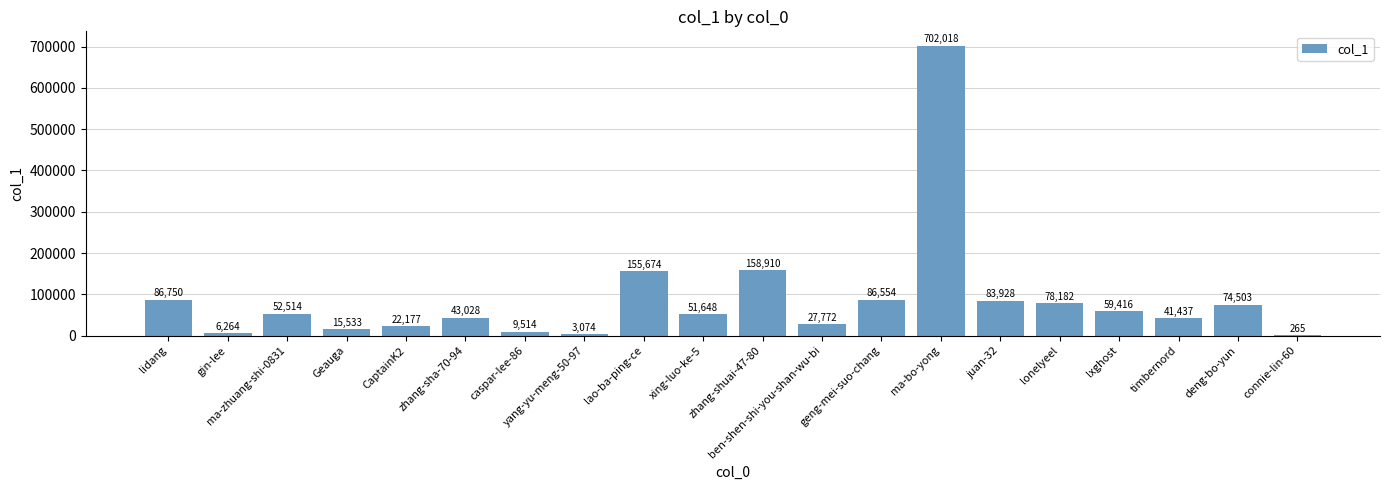

The value at yang-yu-meng-50-97 is 3074. True or false?

True